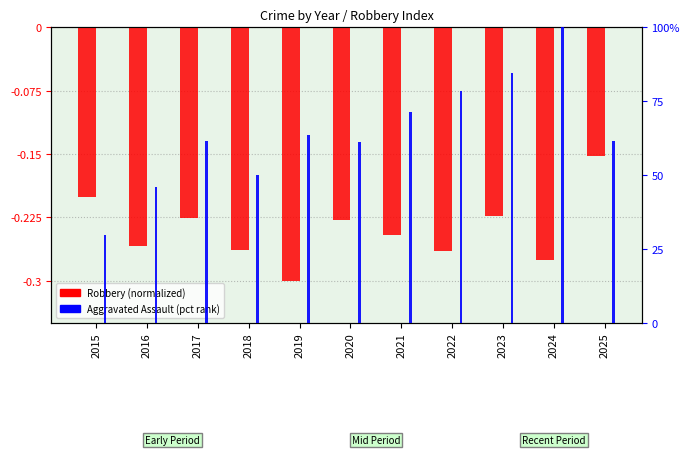

How many bars are there in total?

22